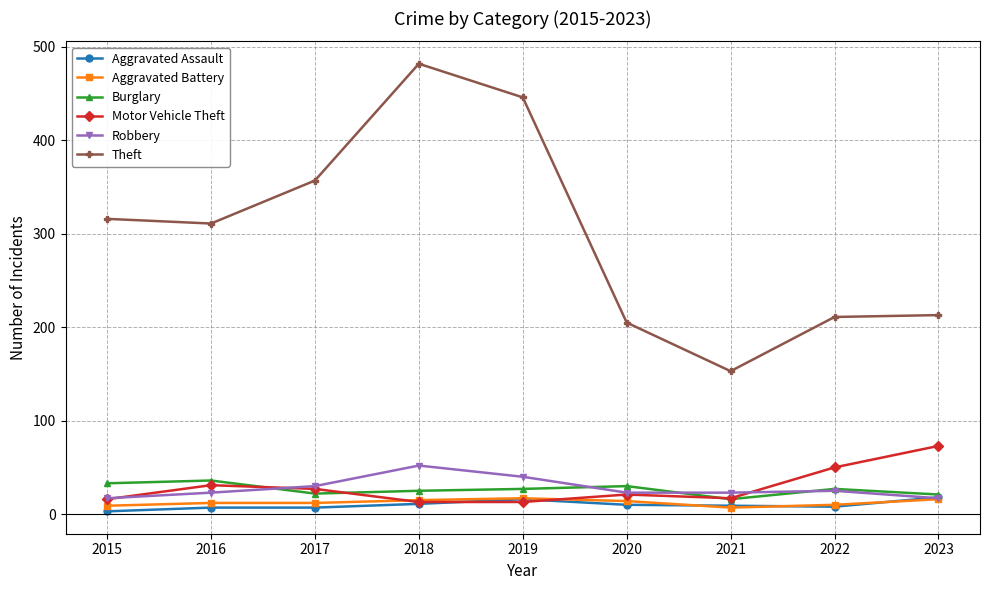

The Motor Vehicle Theft series shows 13 at 2018. True or false?

True